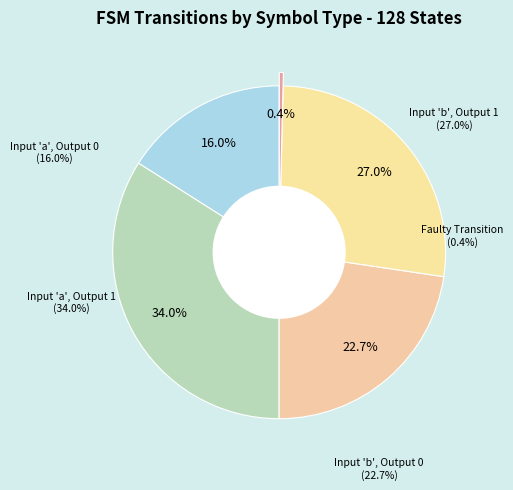

The output_symbol=0 (b) slice represents 9% of the pie. True or false?

False